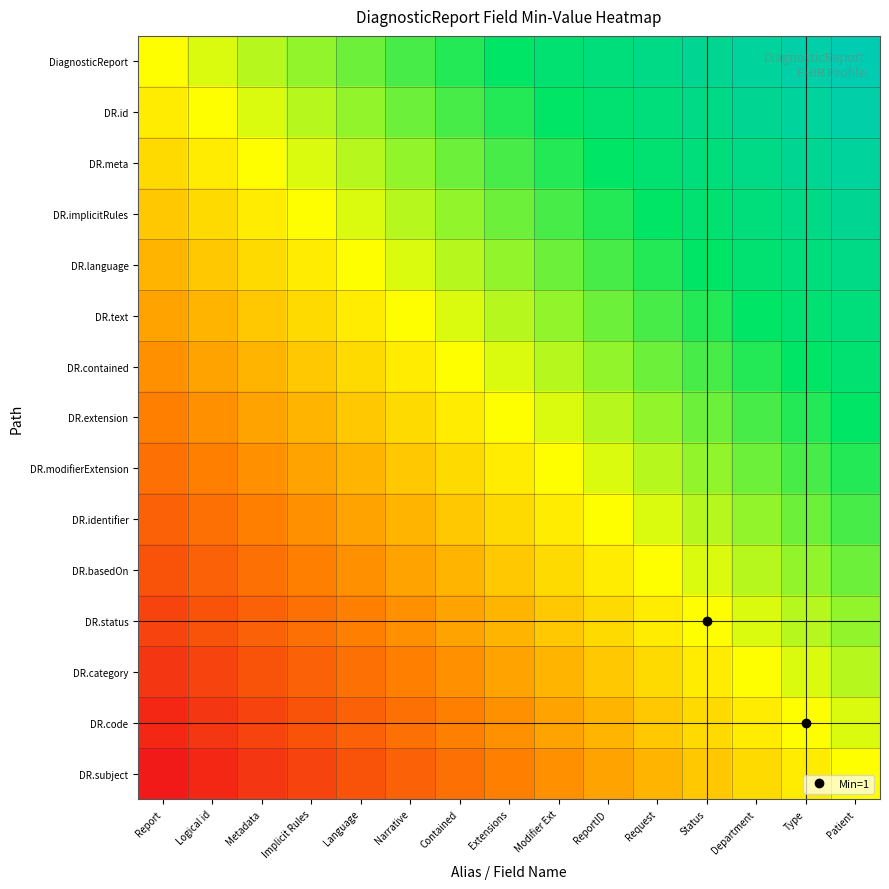

Rank the series by their maximum value, from lowest to highest.

DR.subject, DR.code, DR.category, DR.status, DR.basedOn, DR.identifier, DR.modifierExtension, DR.extension, DR.contained, DR.text, DR.language, DR.implicitRules, DR.meta, DR.id, DiagnosticReport